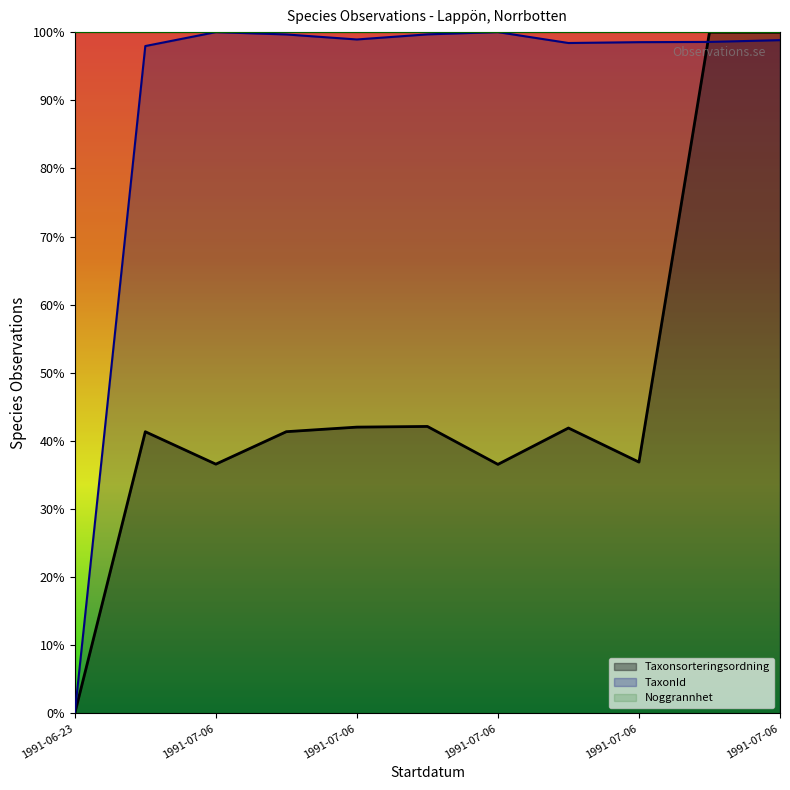

What are all the series names shown in the legend?

Taxonsorteringsordning, TaxonId, Noggrannhet